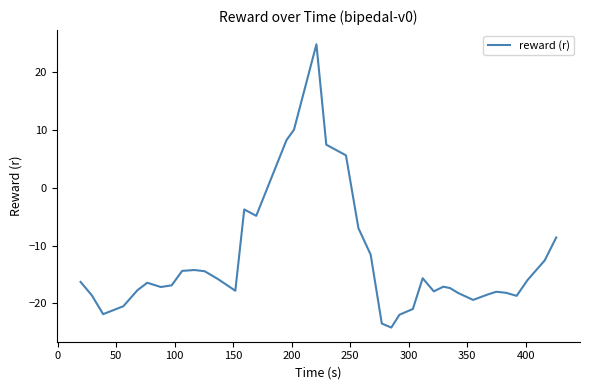

What is the difference between the maximum and minimum values?

49.0